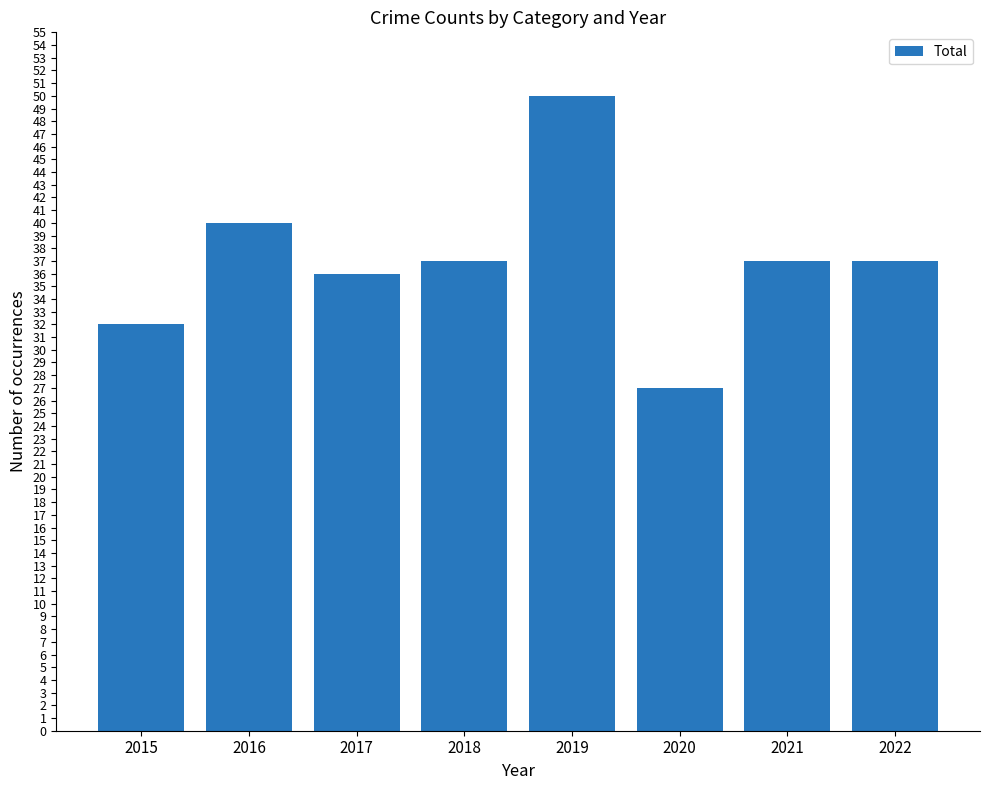

What is the maximum value shown in the chart?

50